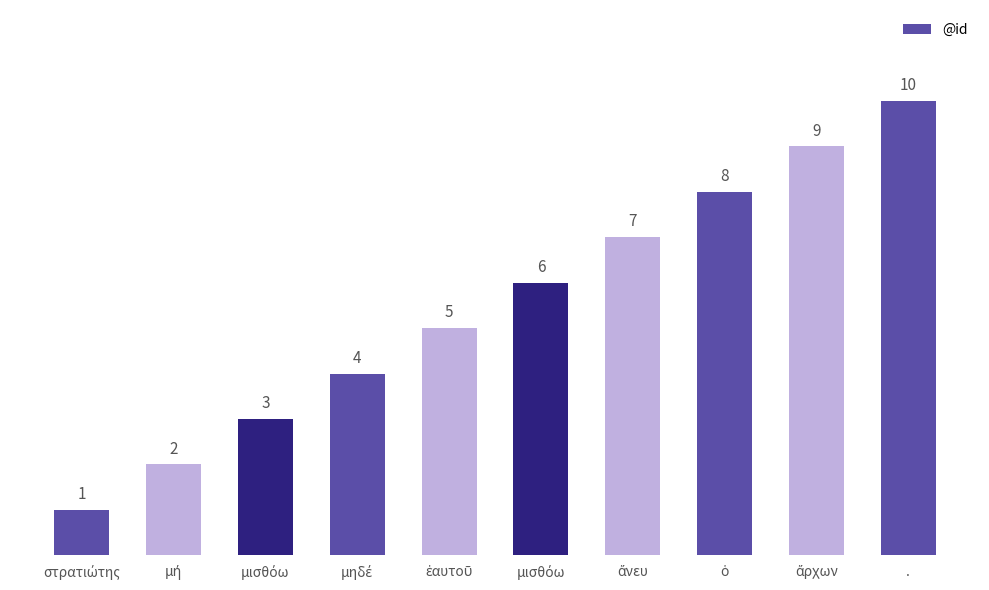

The chart shows a value of 6 at μισθόω. True or false?

True